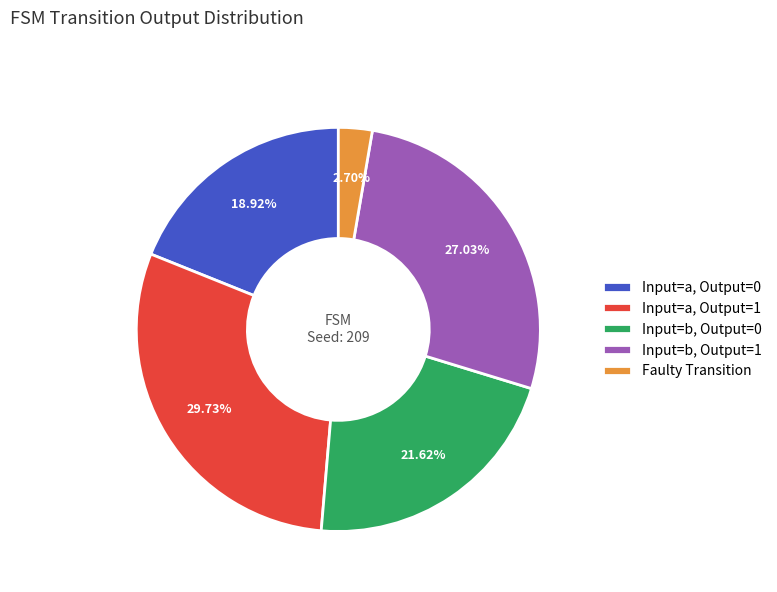

Which slice is the largest?

Input=a, Output=1